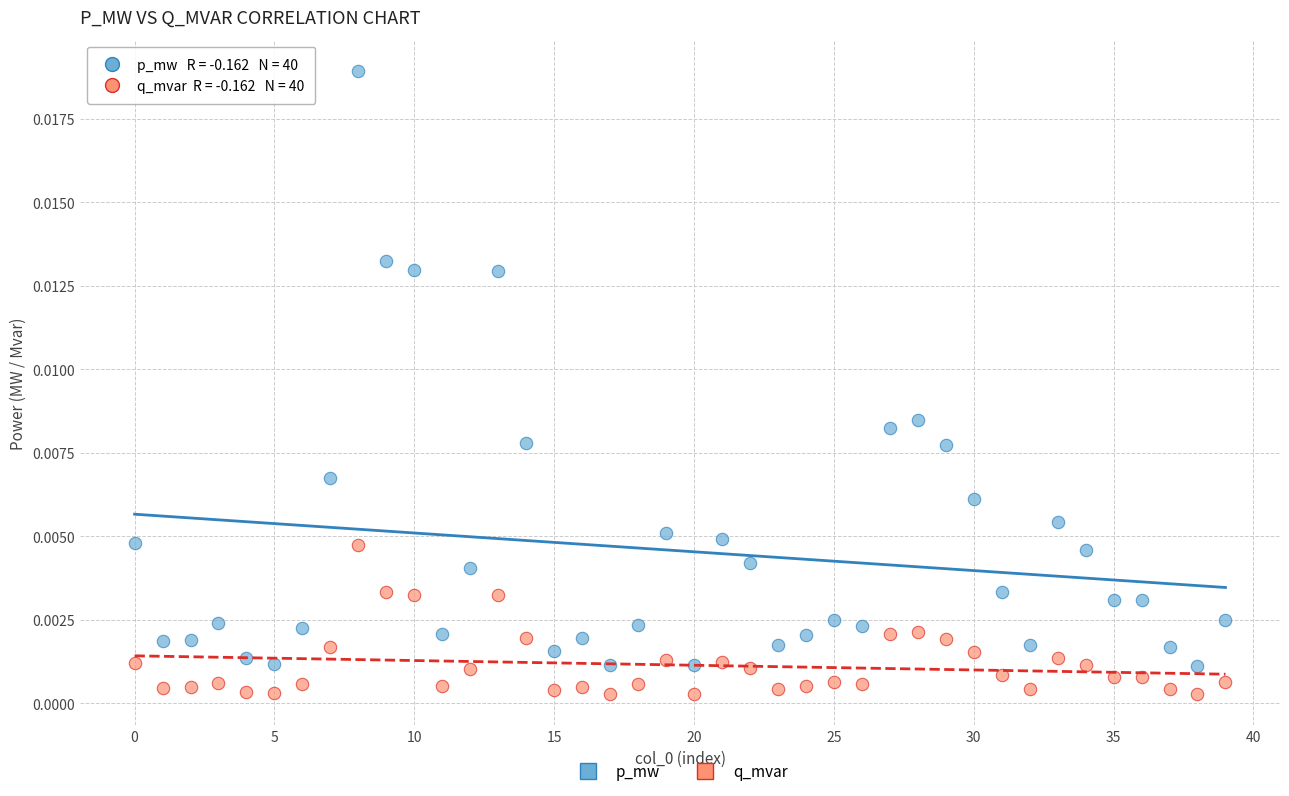

Which series has the largest Y range (max minus min)?

p_mw